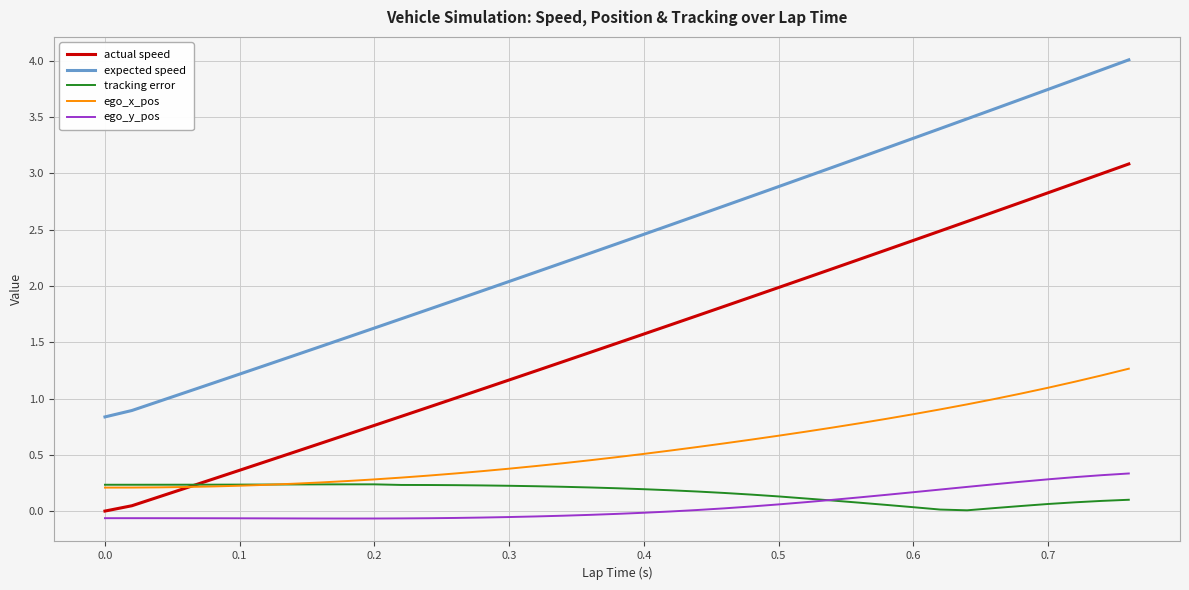

Is this an area chart (filled region under the line)?

No